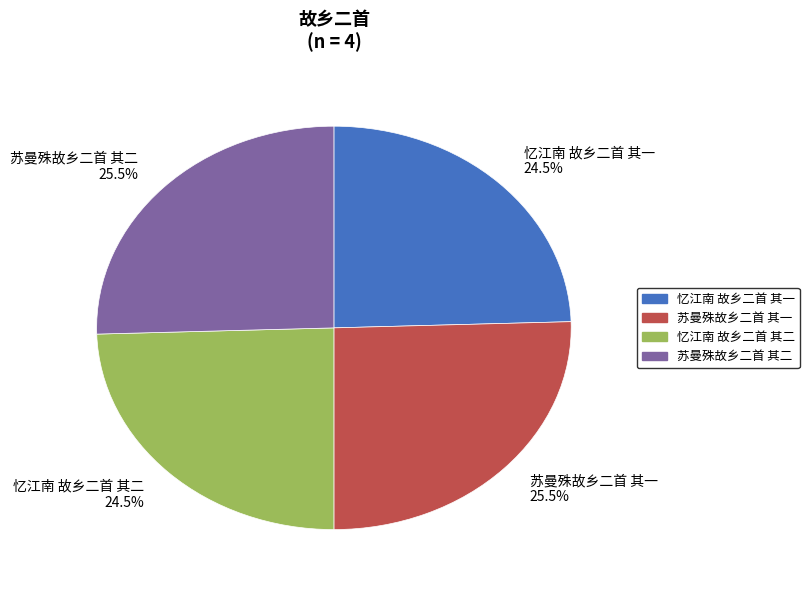

What is the total percentage of 苏曼殊故乡二首 其二 and 苏曼殊故乡二首 其一?

51.0%